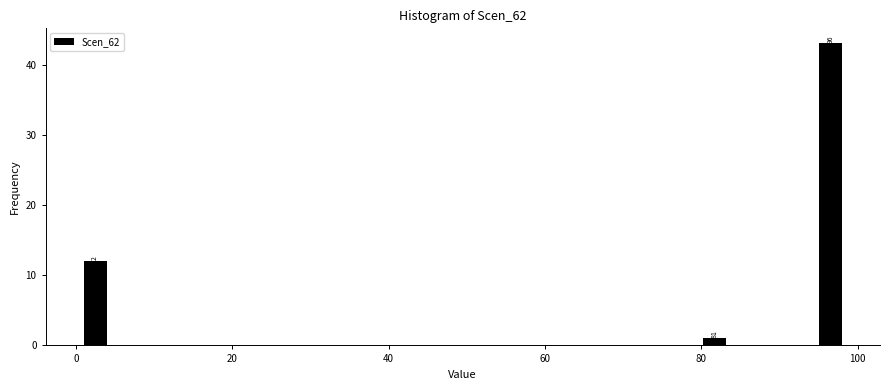

Around what value on the x-axis is the tallest bar? Give the approximate position of its centre, as read against the axis.

96